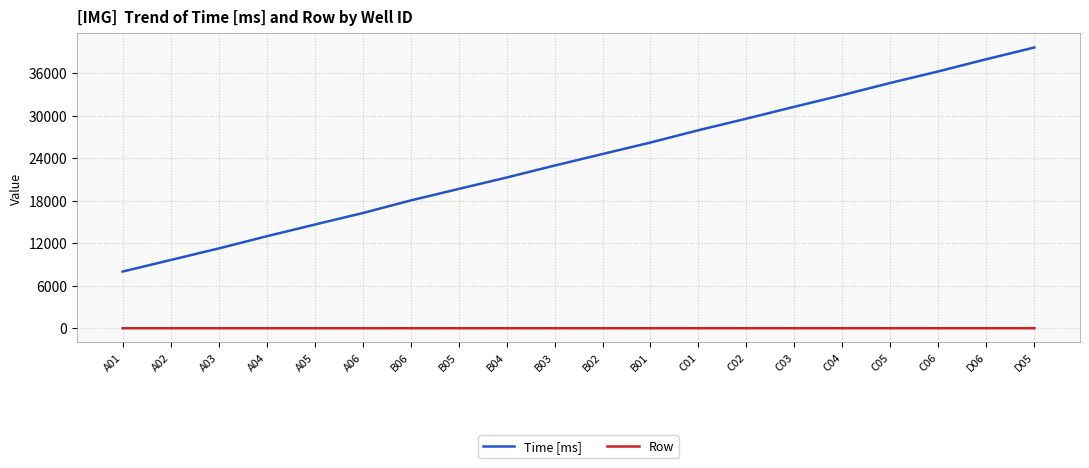

Is this an area chart (filled region under the line)?

No